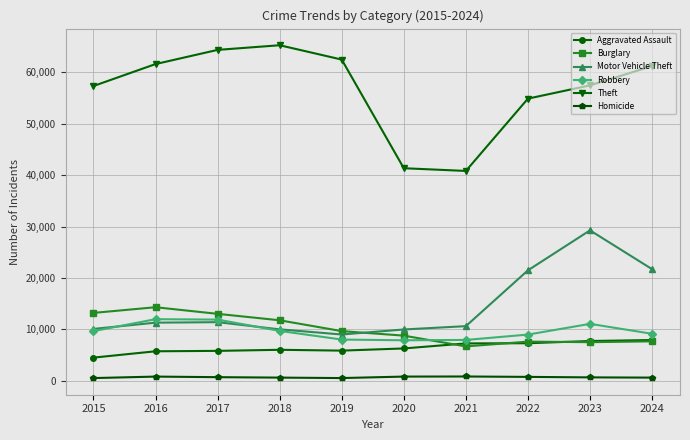

True or false: Theft and Homicide cross at least once.

False